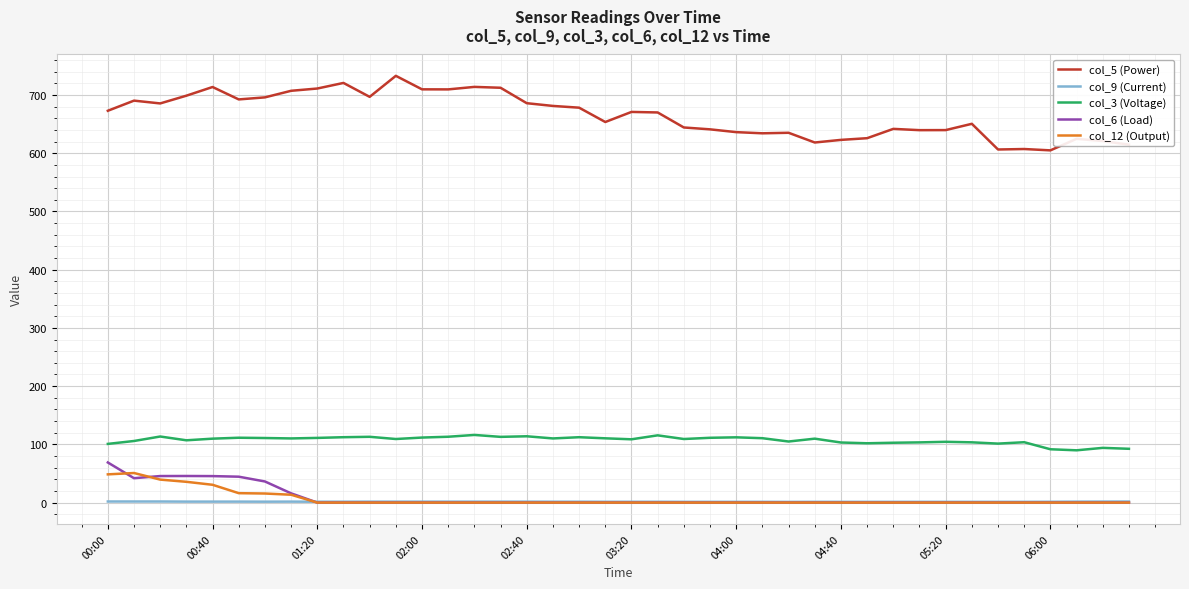

Which series has the widest spread of values?

col_5 (Power)